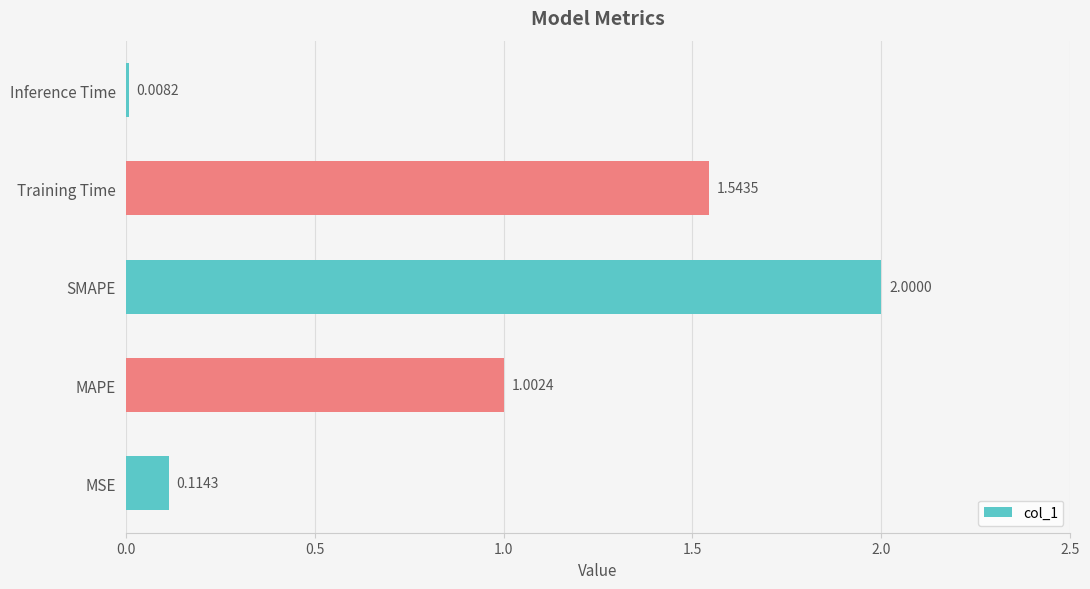

What is the difference between the maximum and minimum values?

2.0